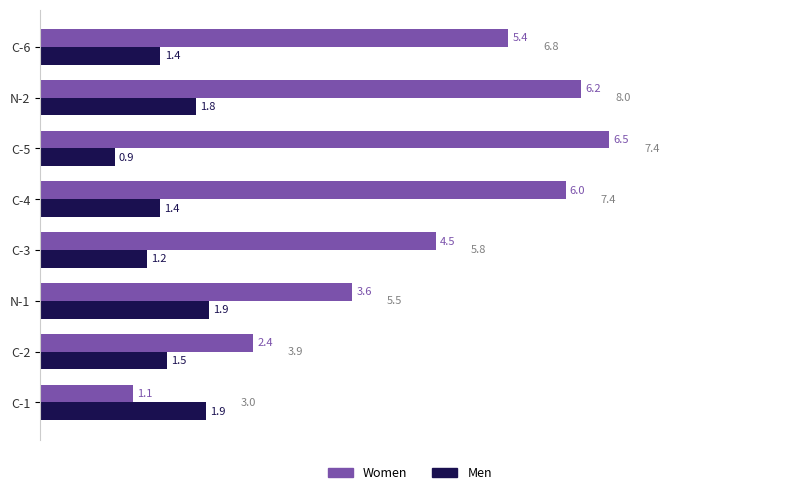

List the series in order of their overall mean, highest first.

Women, Men